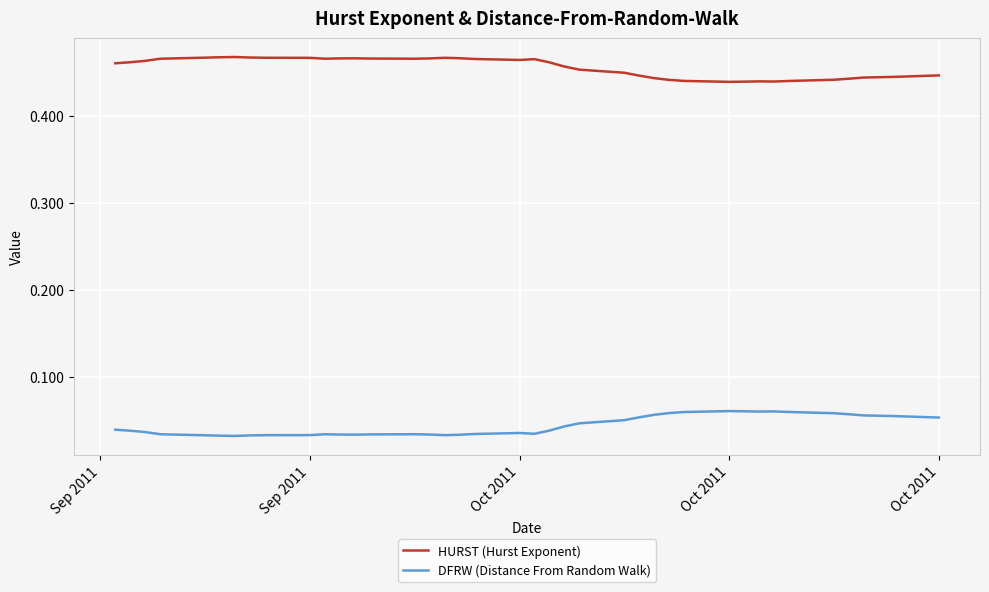

Count the DFRW (Distance From Random Walk) values in the range 0 to 1.

40